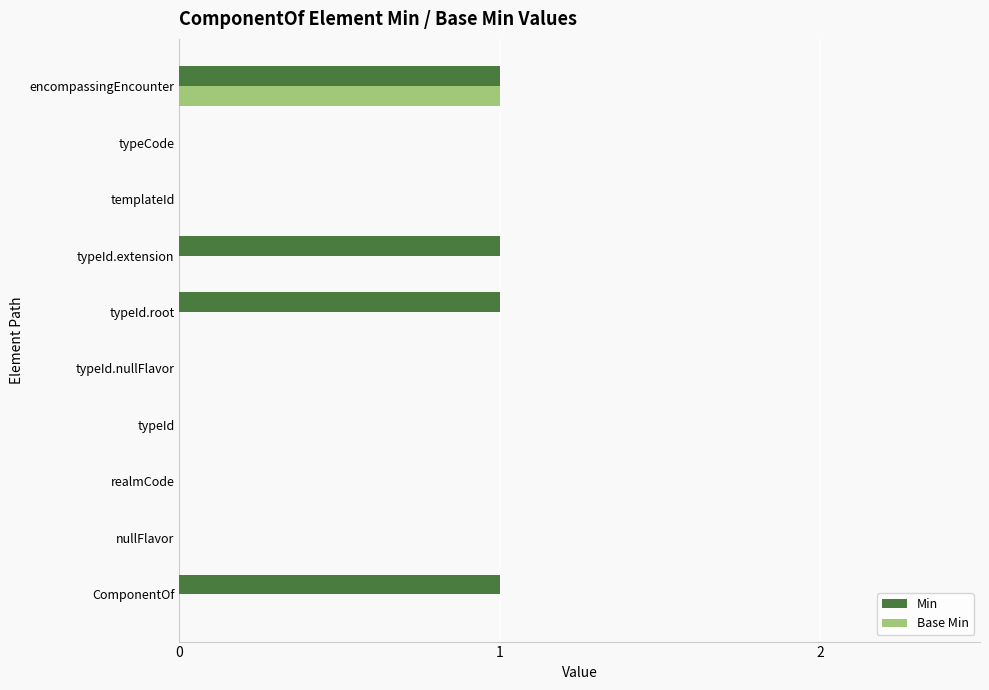

Count the number of categories in the chart.

10